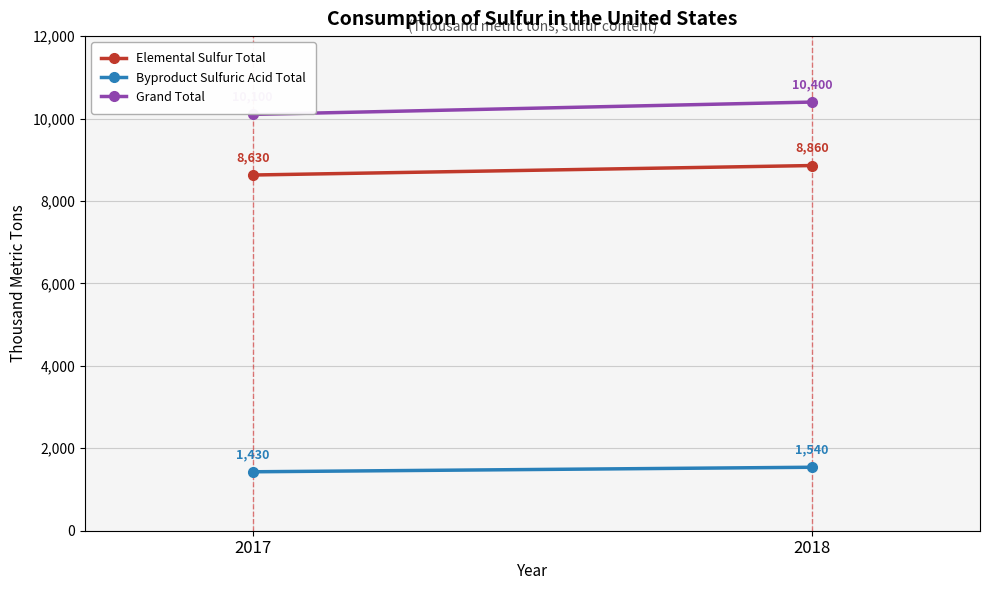

What is the minimum value for Elemental Sulfur Total?

8630